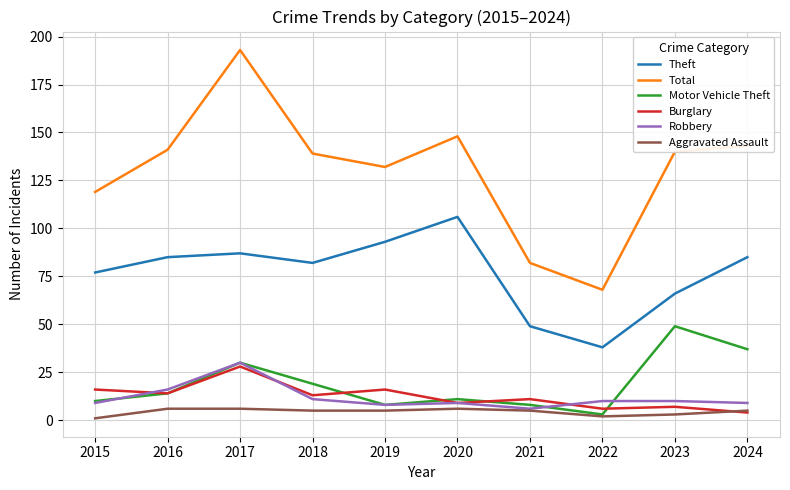

List the series in order of their peak value, highest first.

Total, Theft, Motor Vehicle Theft, Robbery, Burglary, Aggravated Assault